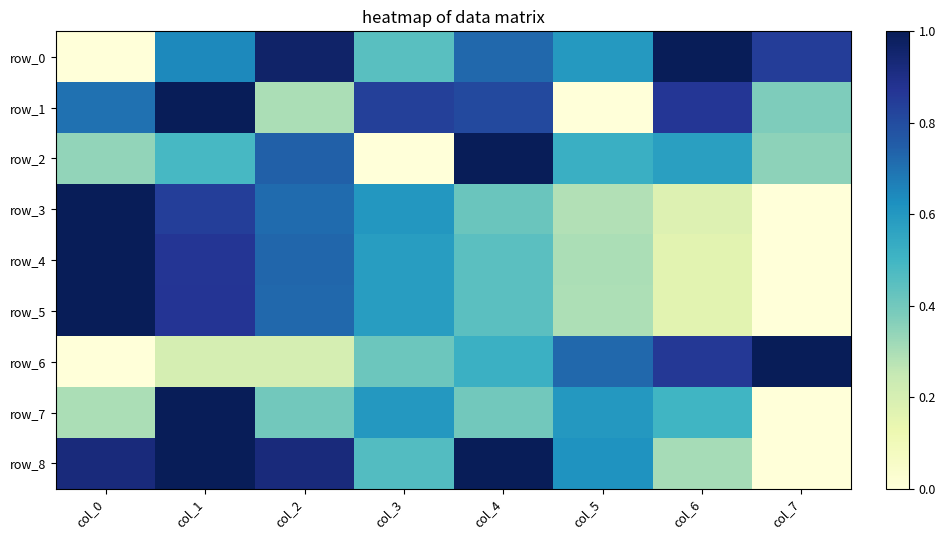

How many positive values does the row_6 series have?

7